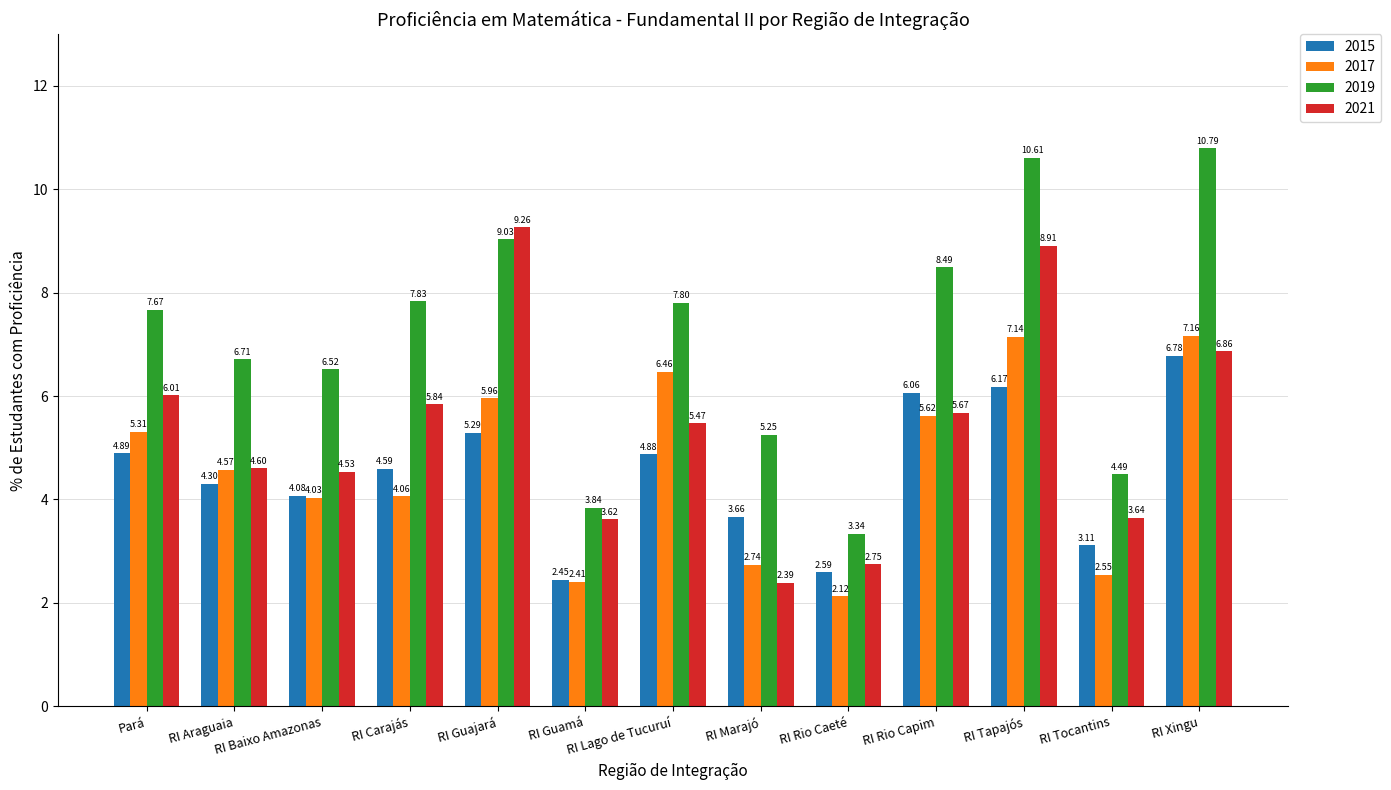

Which series has the largest range (max minus min)?

2019